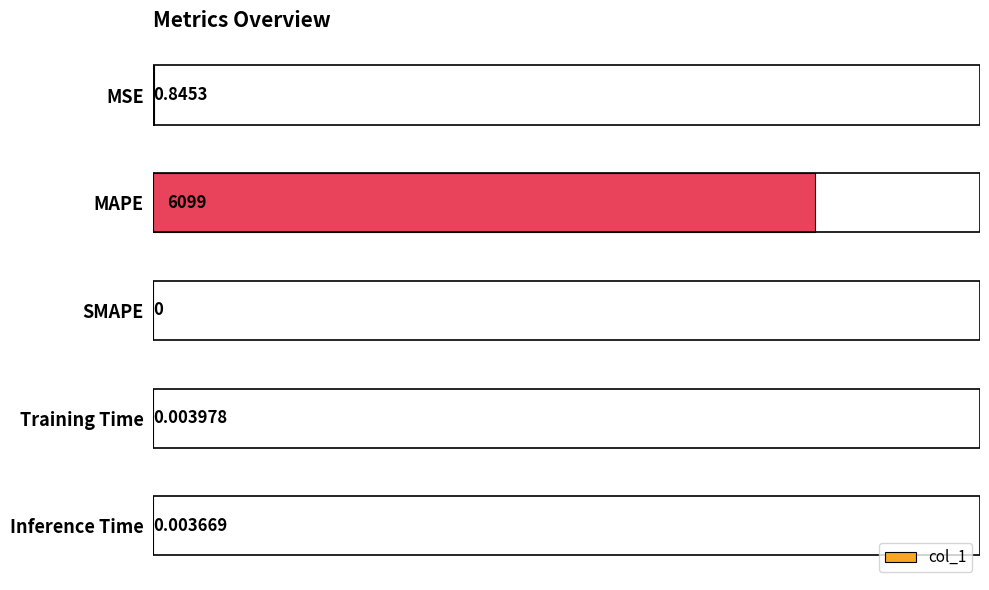

Which label corresponds to the largest value in the chart?

MAPE